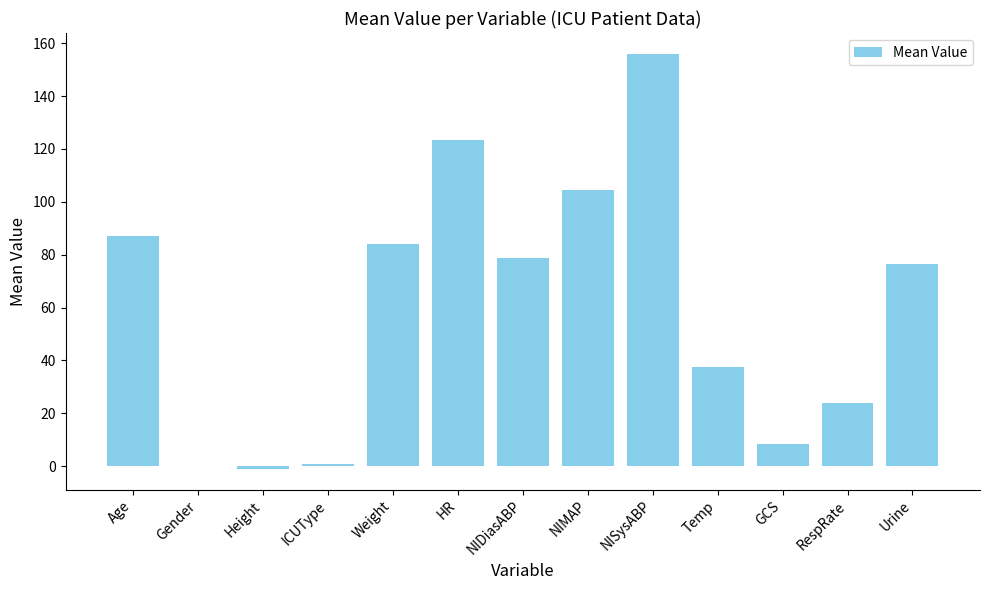

At which category does the chart reach its peak across all series?

NISysABP